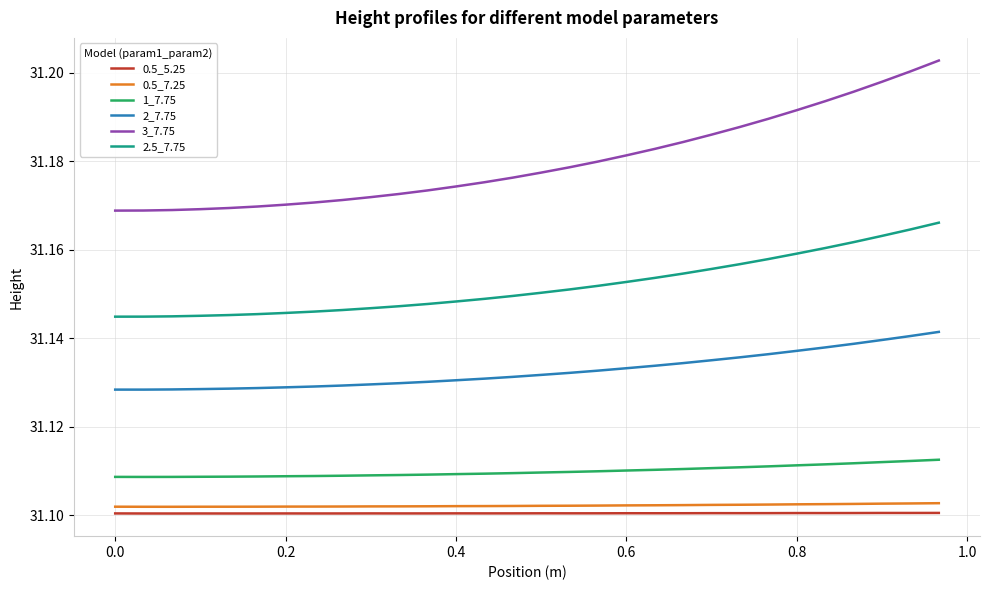

True or false: 0.5_7.25 and 2_7.75 cross at least once.

False